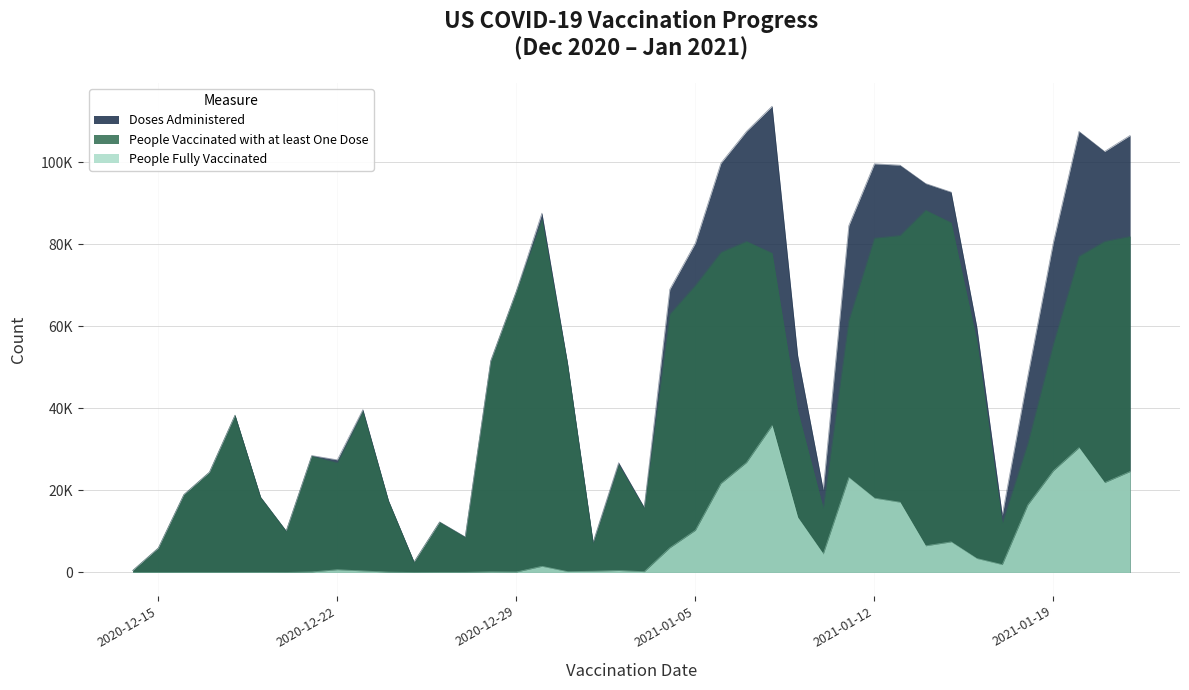

What is the sum of all Doses Administered values?

2095592